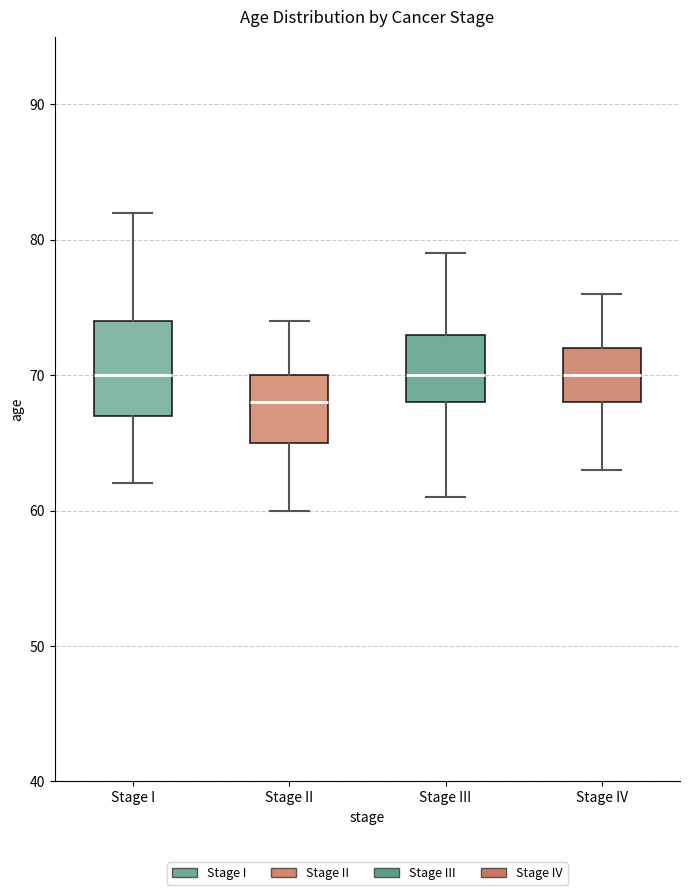

Where is the lower edge of the box for Stage IV on the y-axis? The values are not printed on the chart, so give them approximately, as read against the axis.

68